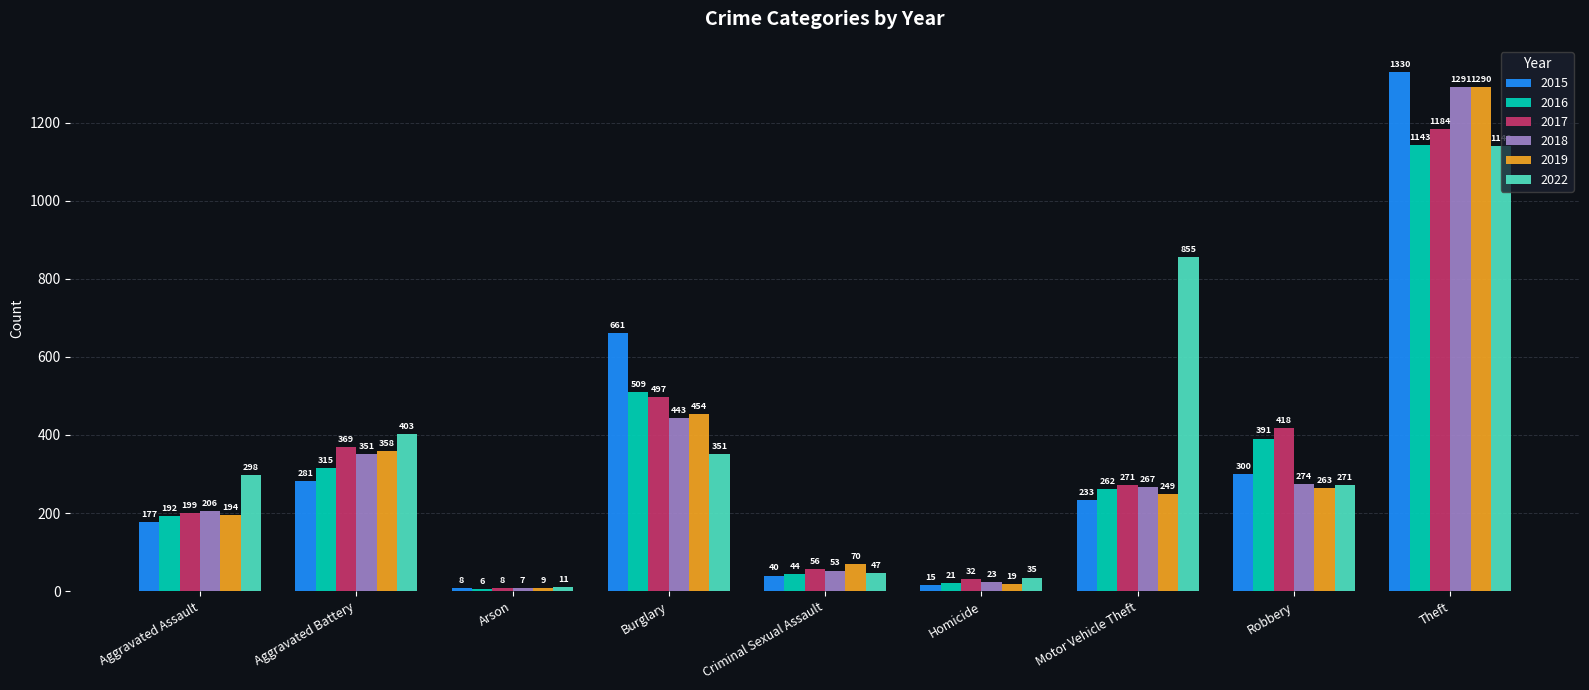

Are the bars grouped side by side (vs. stacked)?

Yes